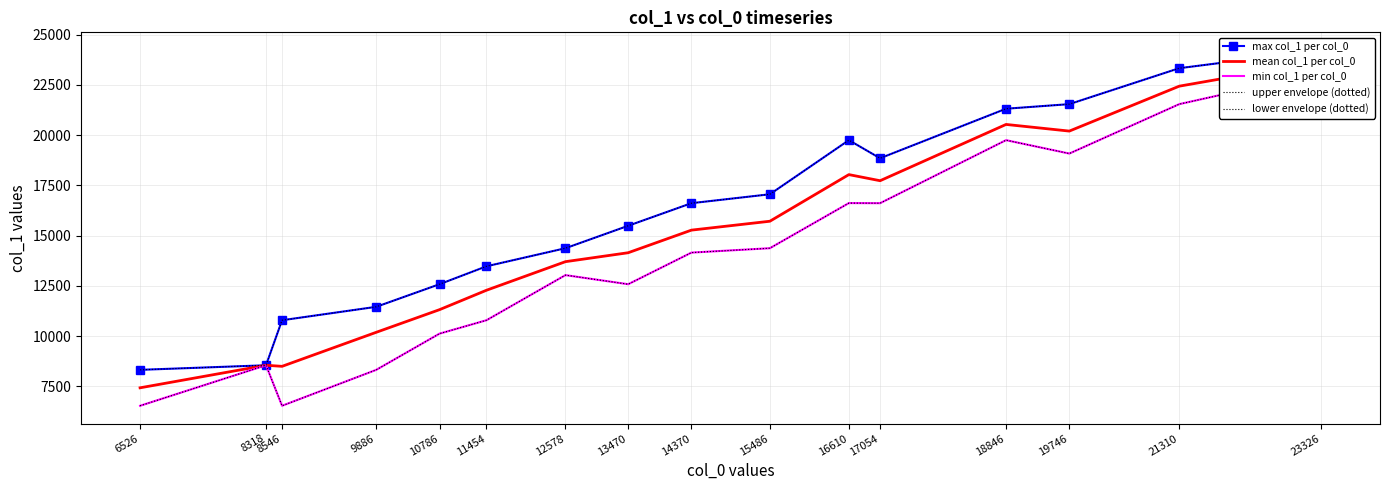

What is the value of the lower envelope (dotted) point at the 8th from the left?

12578.0